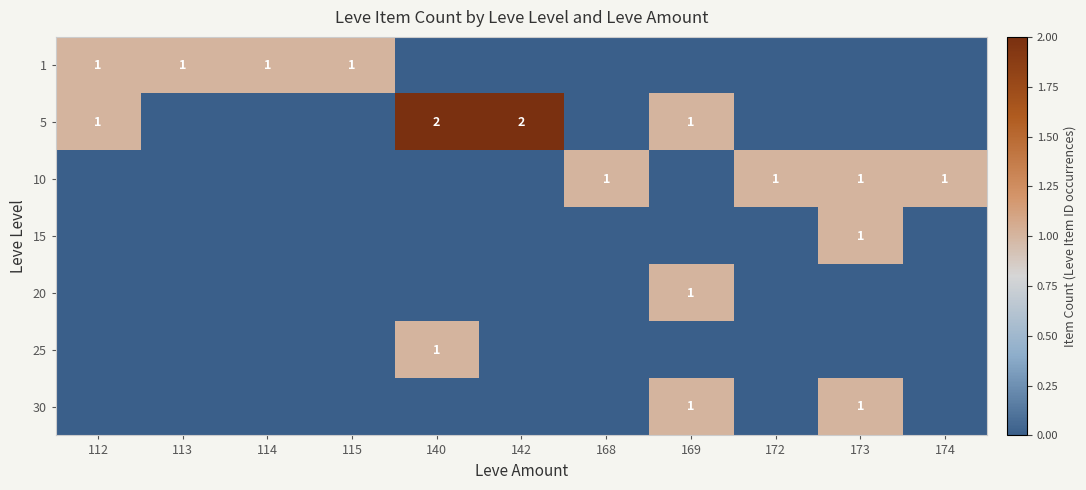

At how many categories does at least one series exceed 1?

2